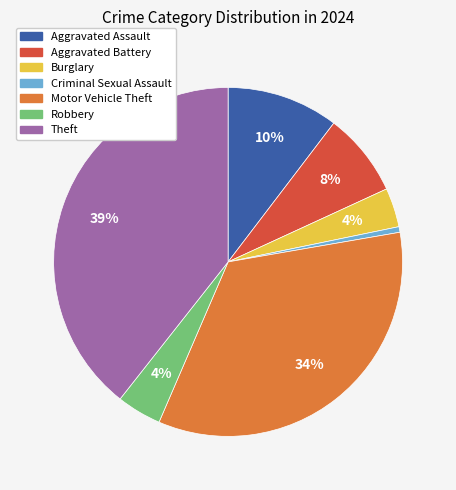

What percentage is the Aggravated Battery slice, to the nearest percent?

8%